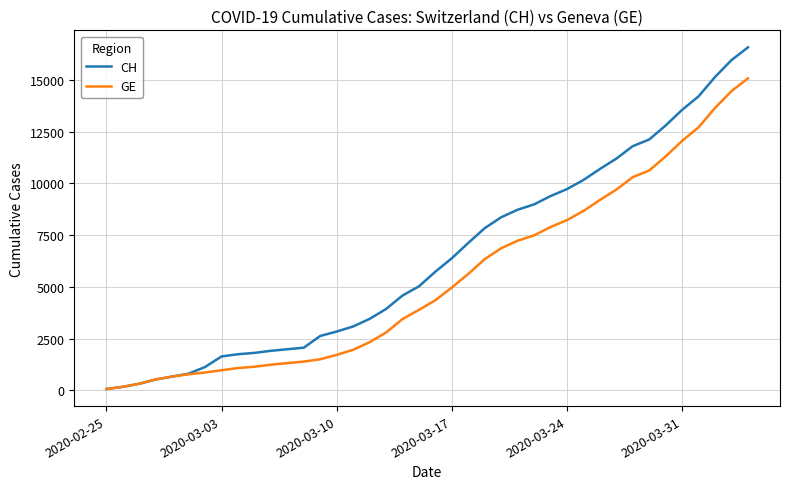

Rank the series by their maximum value, from lowest to highest.

GE, CH